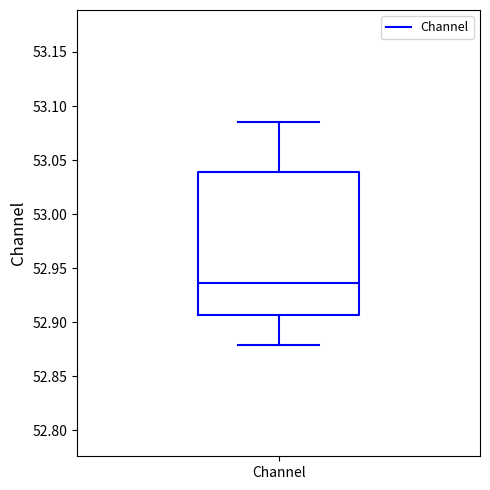

Where does the lower whisker of the box for Channel end on the y-axis? The values are not printed on the chart, so give them approximately, as read against the axis.

52.880